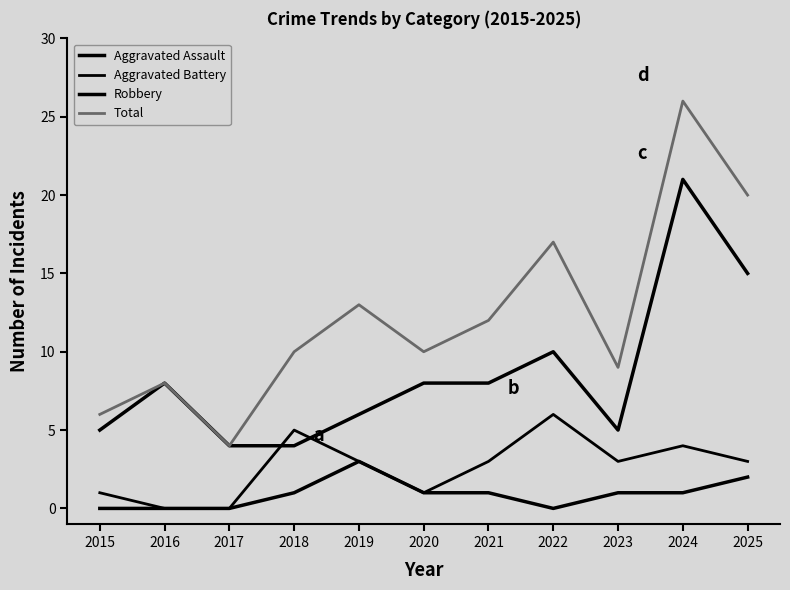

Reading left to right, transcribe all the data shown in this chart.

Aggravated Assault: 0	0	0	1	3	1	1	0	1	1	2
Aggravated Battery: 1	0	0	5	3	1	3	6	3	4	3
Robbery: 5	8	4	4	6	8	8	10	5	21	15
Total: 6	8	4	10	13	10	12	17	9	26	20